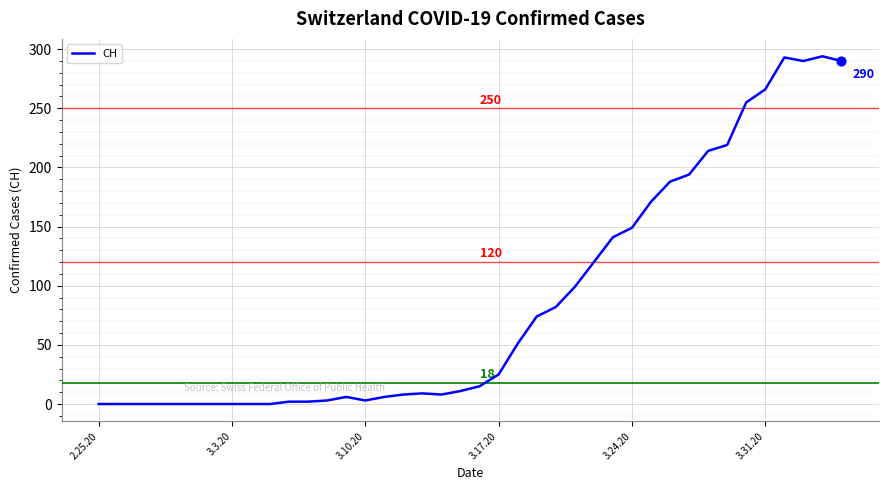

What is the maximum value shown in the chart?

294